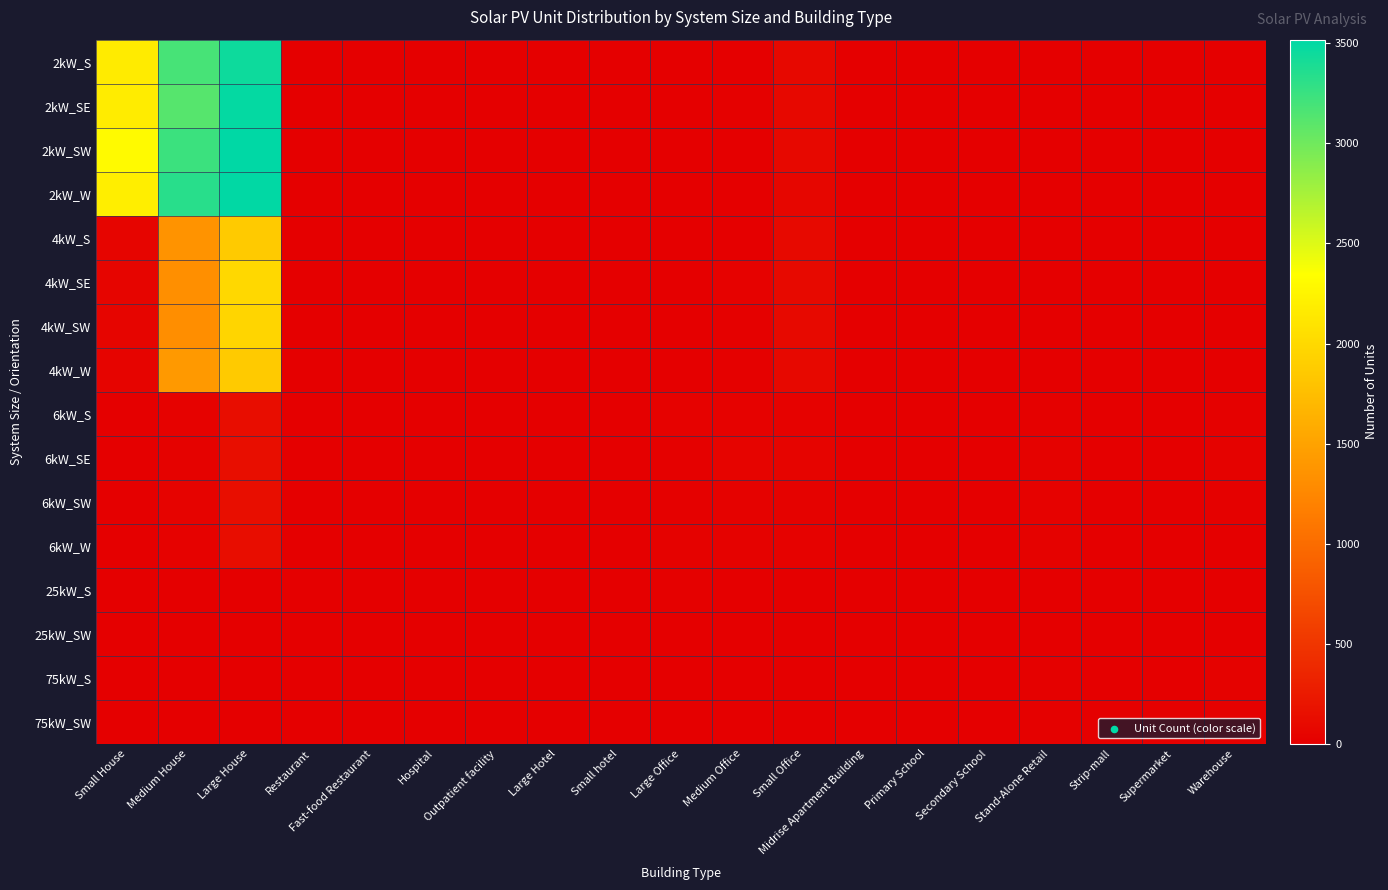

Which series has the largest range (max minus min)?

2kW_SW